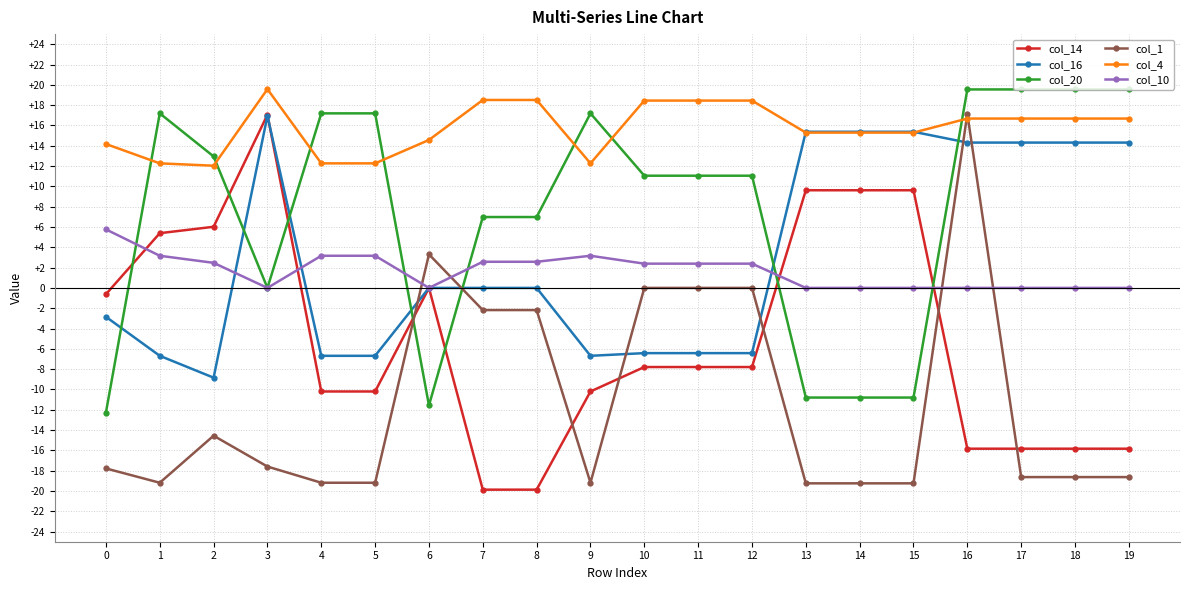

True or false: col_14 has more than 1 interior local peaks.

True